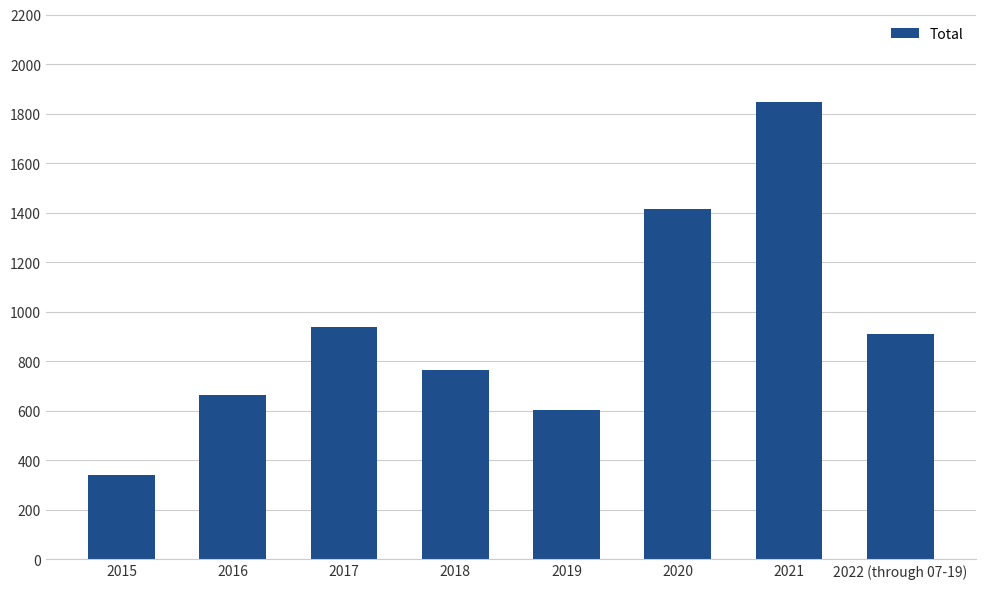

Is it true that the value at 2021 is 1848?

True